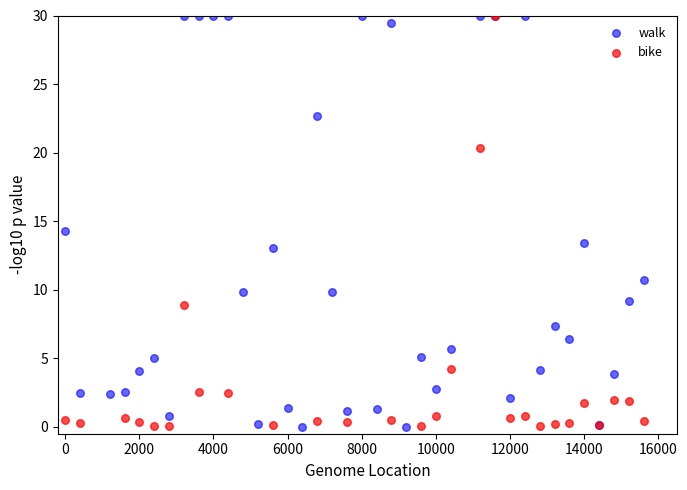

Which series has the largest Y range (max minus min)?

walk